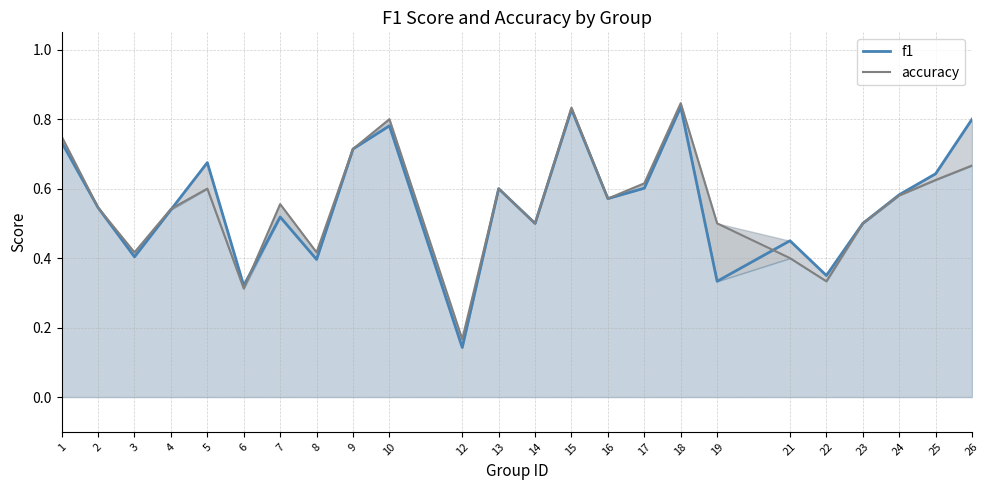

Where is the first local minimum for f1?

3